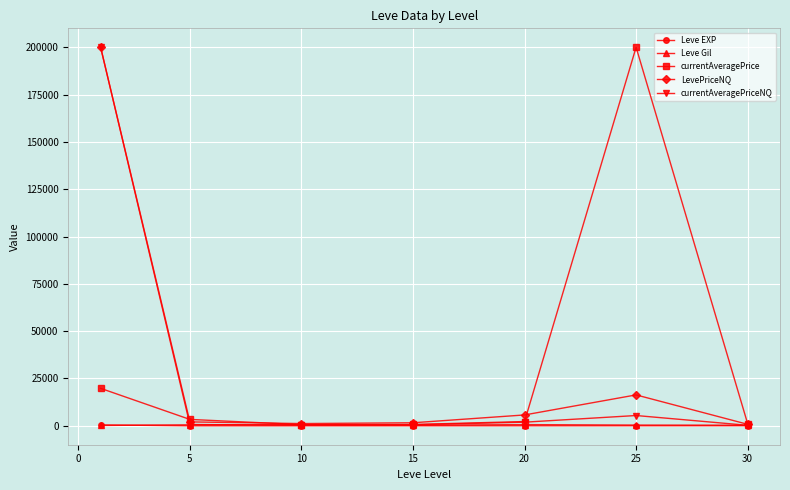

True or false: currentAveragePrice has more than 0 points higher than both neighbors.

True